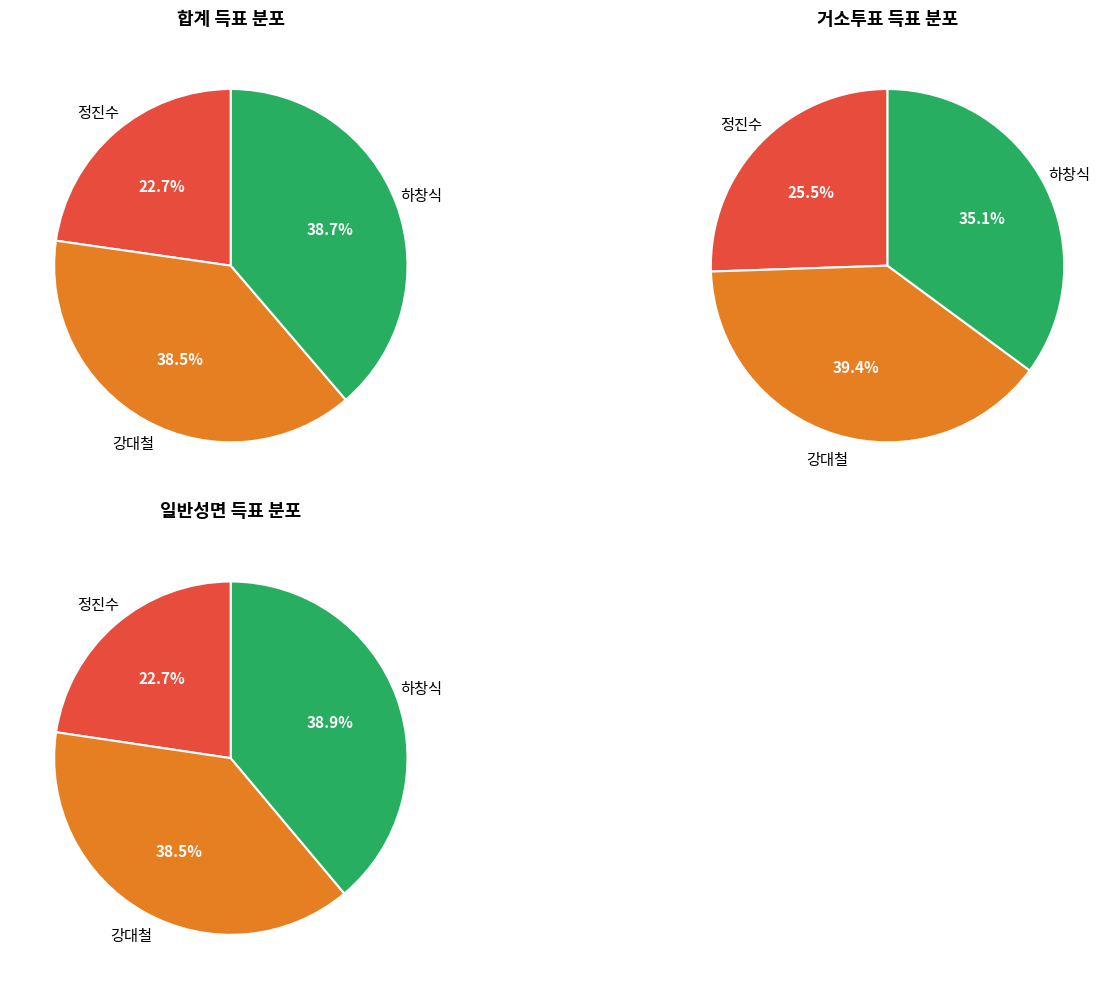

To the nearest percent, what is the combined percentage of 거소투표 and 합계?

52%